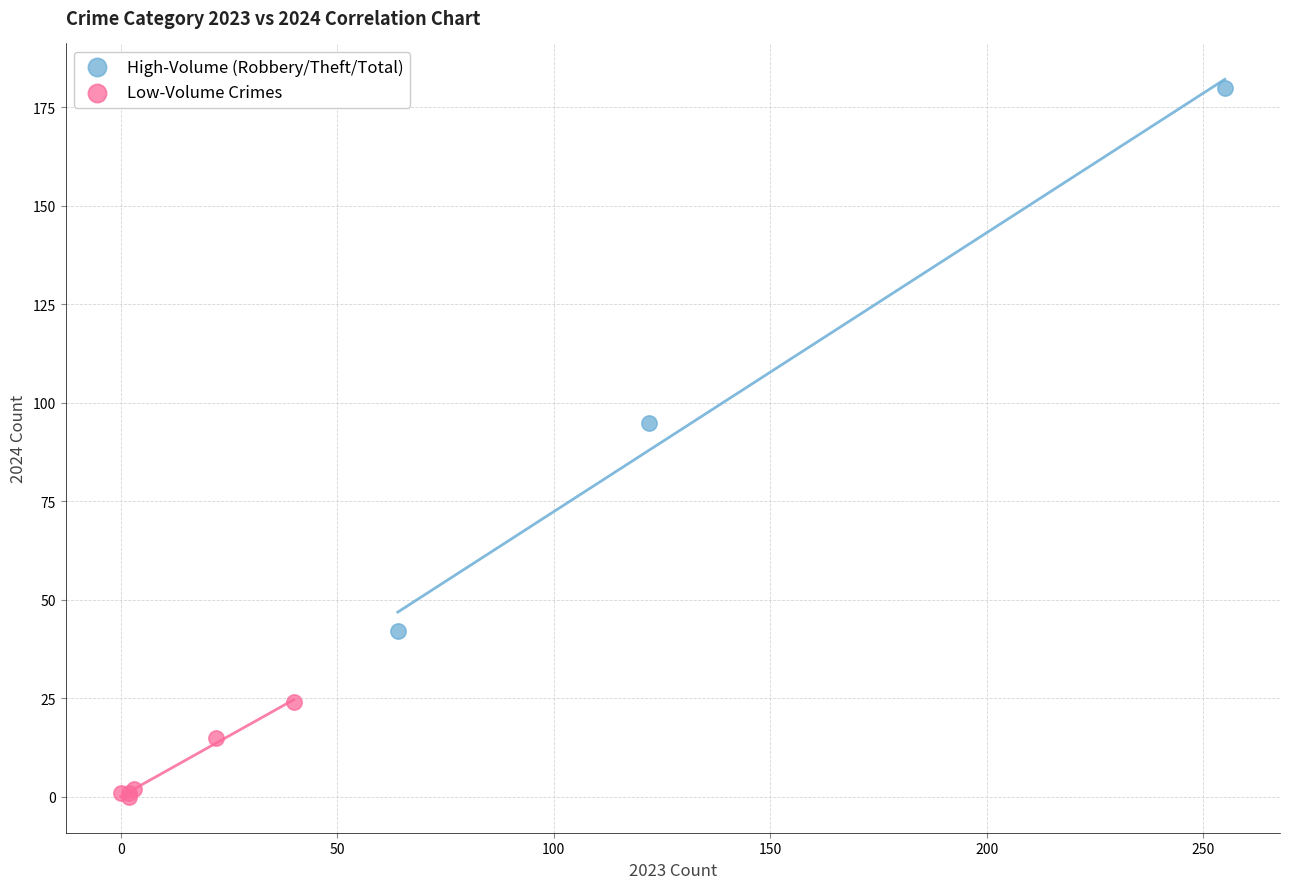

Which series has the largest Y range (max minus min)?

High-Volume (Robbery/Theft/Total)